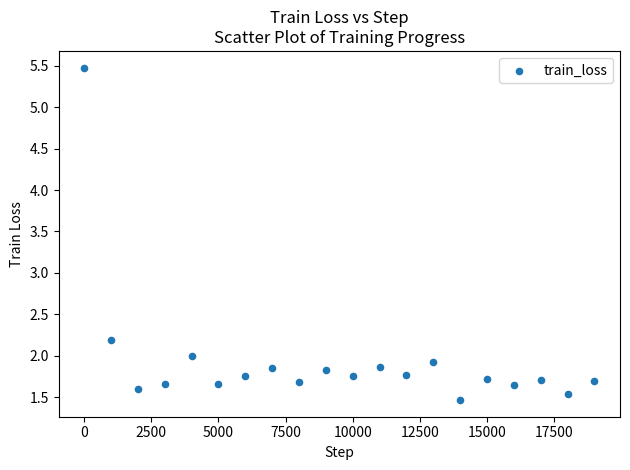

What is the range of Y values (max minus min)?

4.0